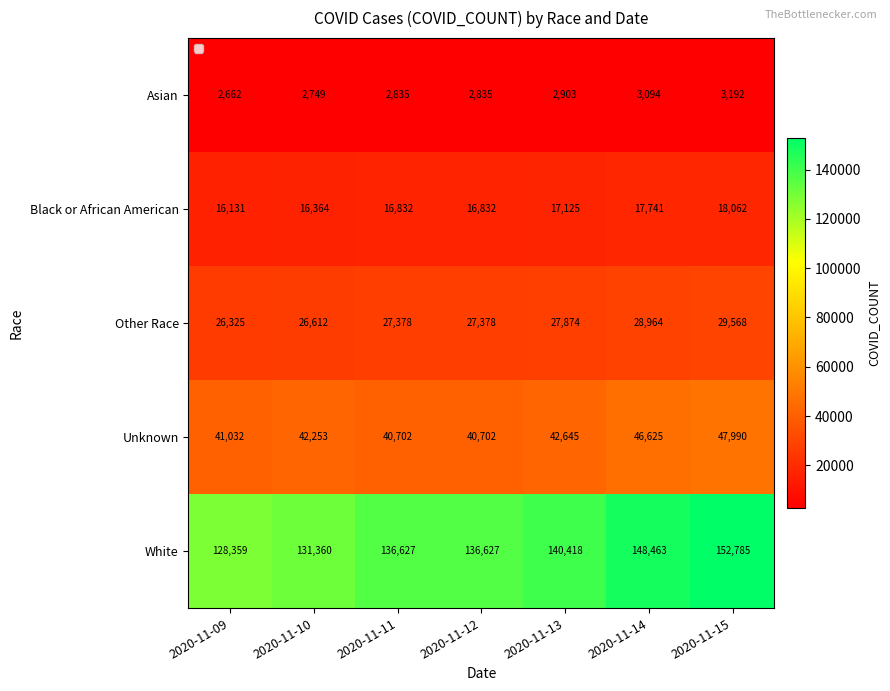

What is the difference between the Asian values at 2020-11-09 and 2020-11-10?

87